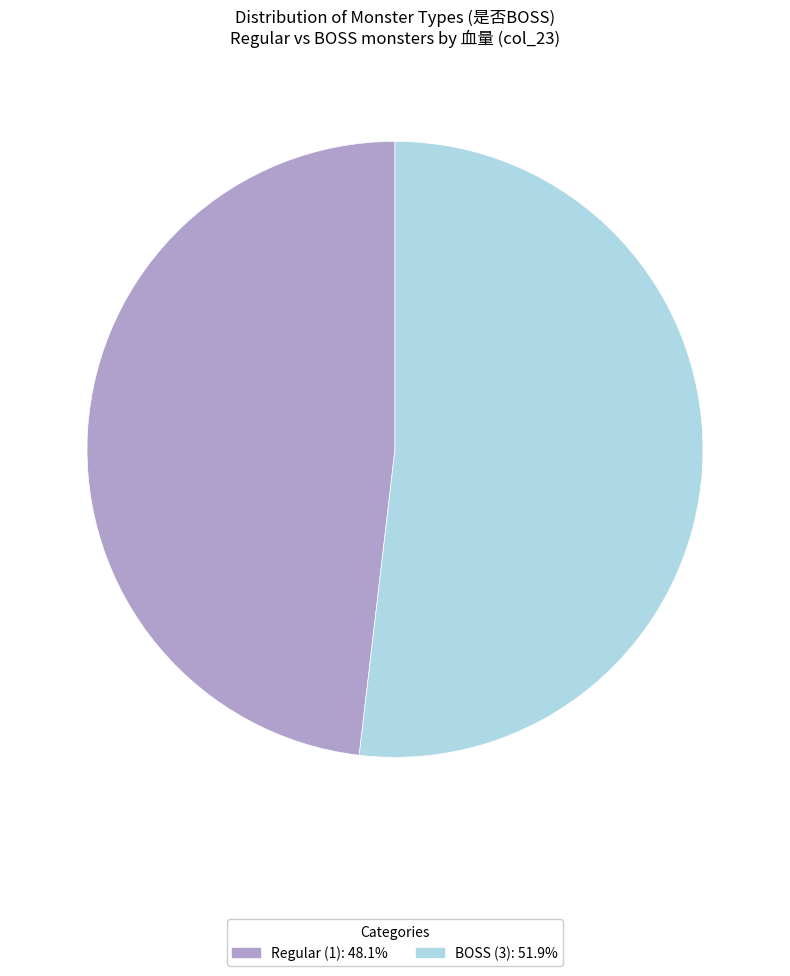

Is there any slice that represents more than half of the pie?

Yes